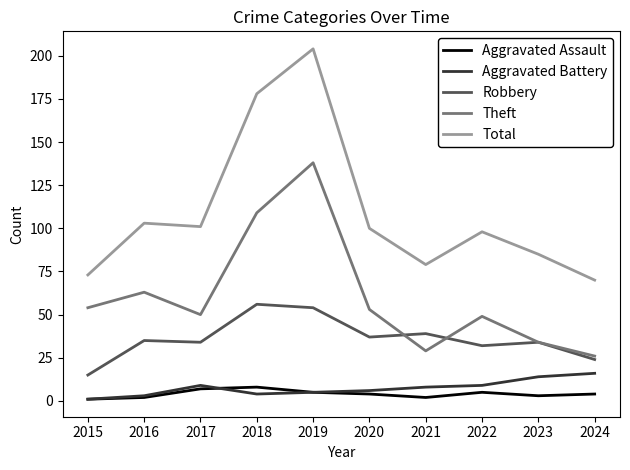

At which category is the sum across all series the highest?

2019